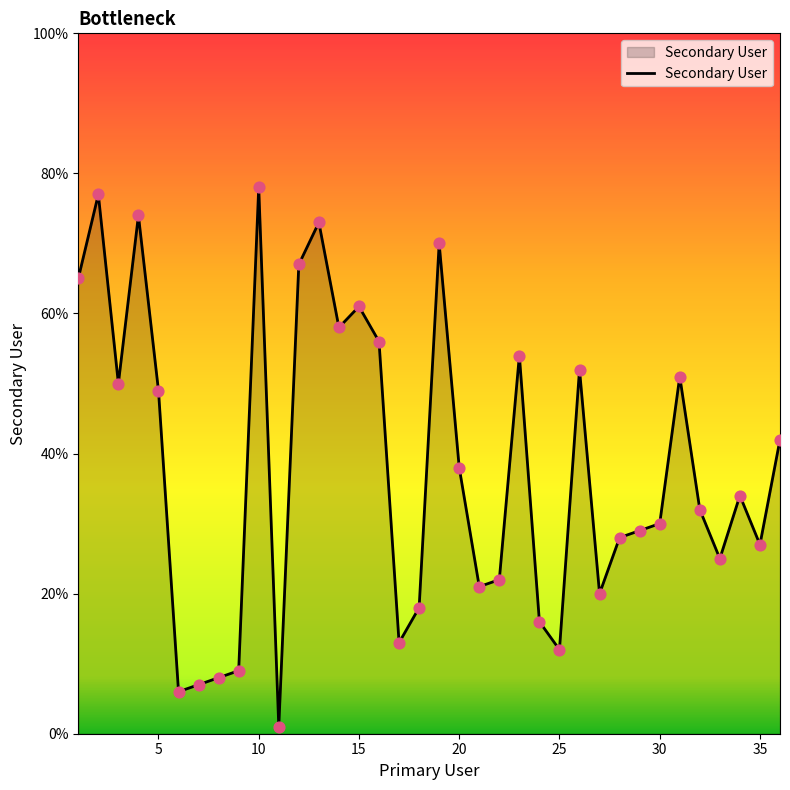

What is the greatest value displayed?

78